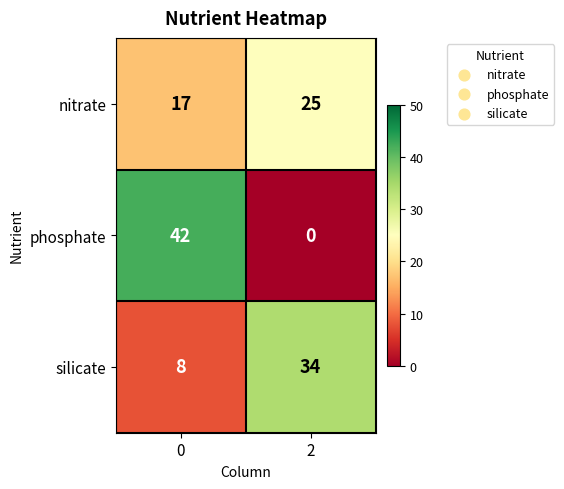

Which series has the largest range (max minus min)?

phosphate